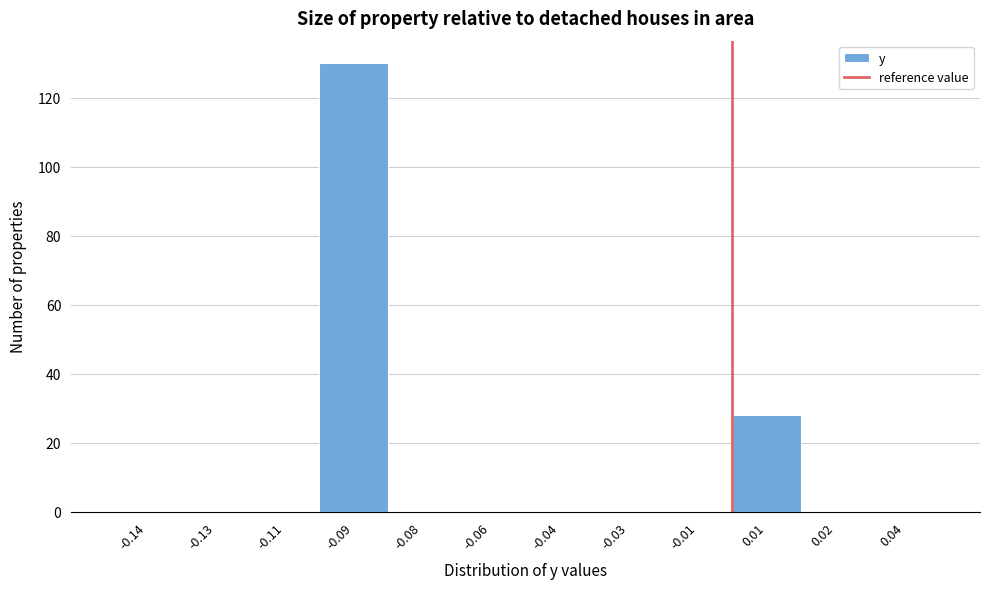

Reading right to left, list all the values displayed in this chart.

0.04=0	0.02=0	0.01=28	-0.01=0	-0.03=0	-0.04=0	-0.06=0	-0.08=0	-0.09=130	-0.11=0	-0.13=0	-0.14=0